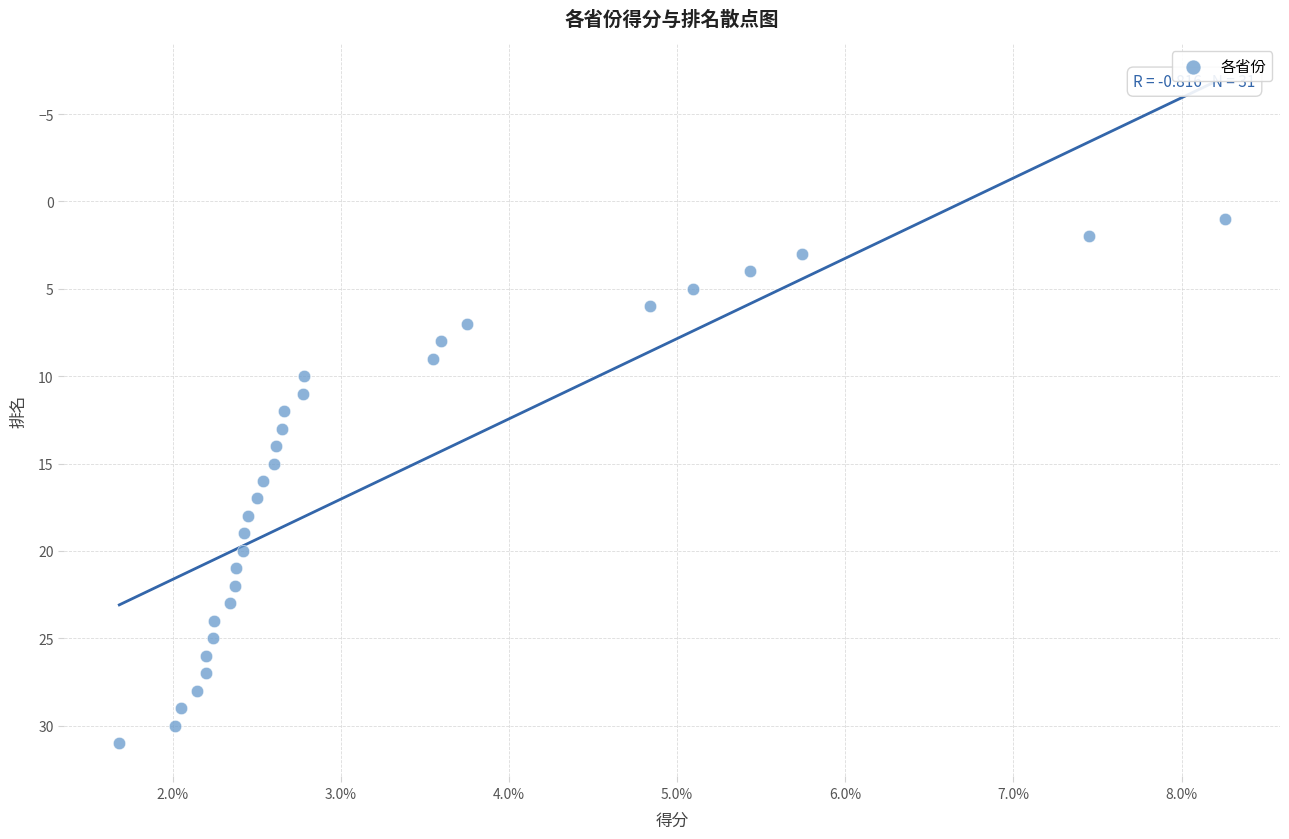

What is the range of Y values (max minus min)?

30